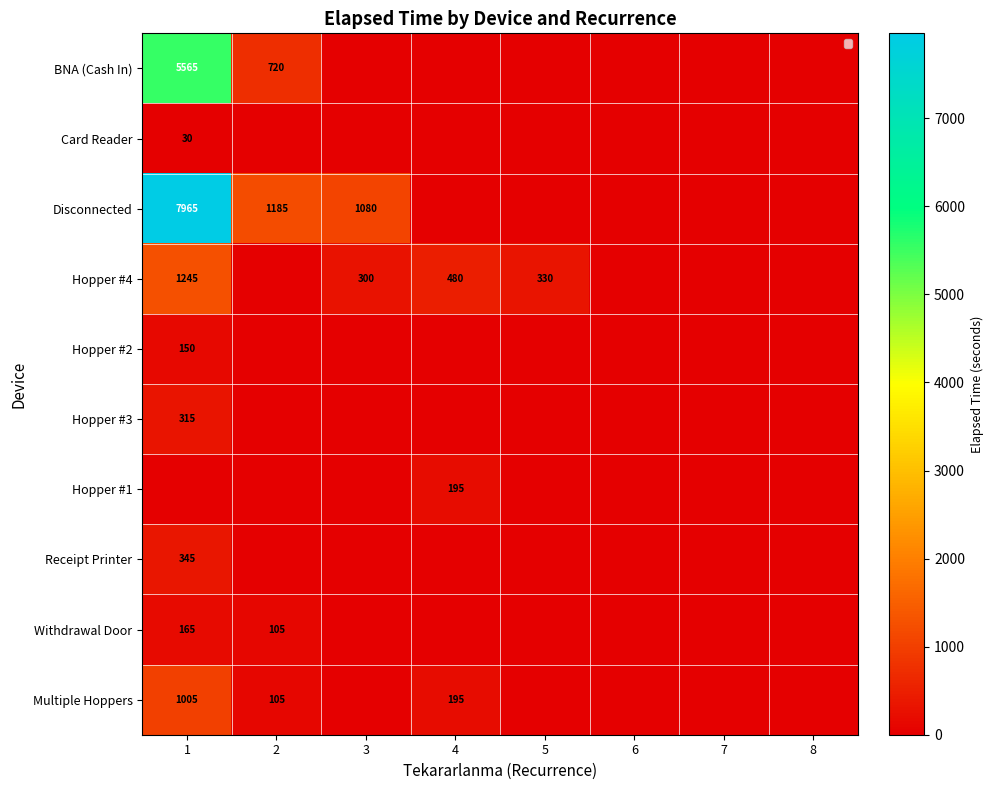

True or false: Disconnected has a value of 5045 at 1.

False